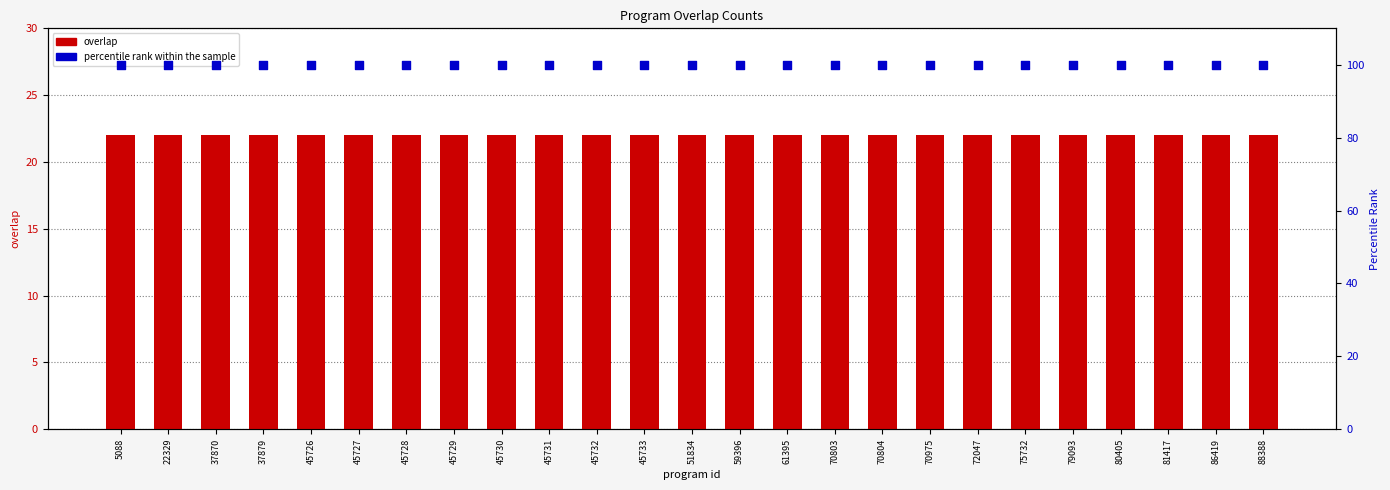

Which series has the largest Y range (max minus min)?

overlap